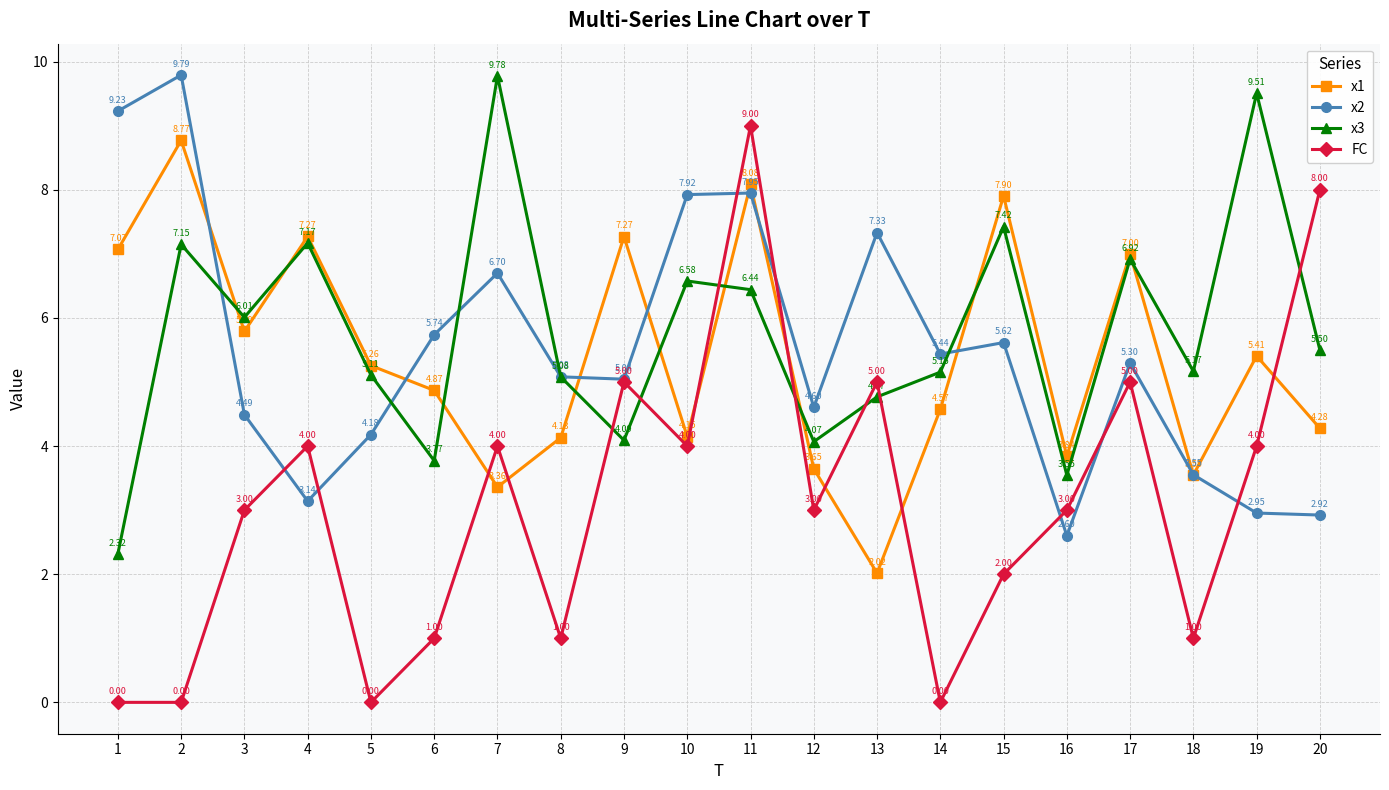

Rank the series by their maximum value, from lowest to highest.

x1, FC, x3, x2